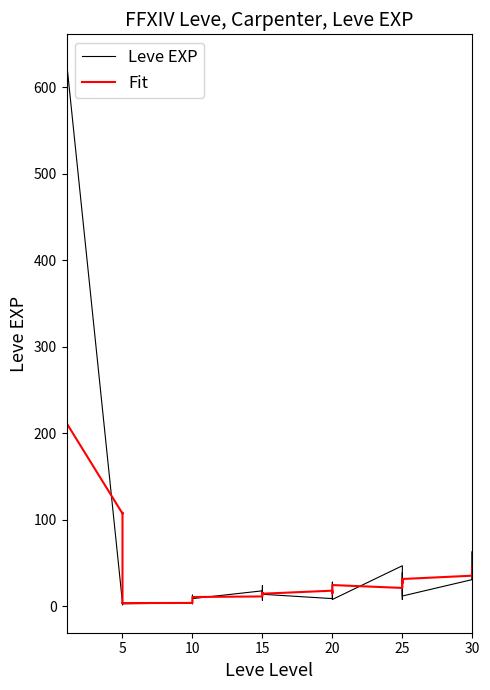

True or false: Leve EXP and Fit intersect in this chart.

True